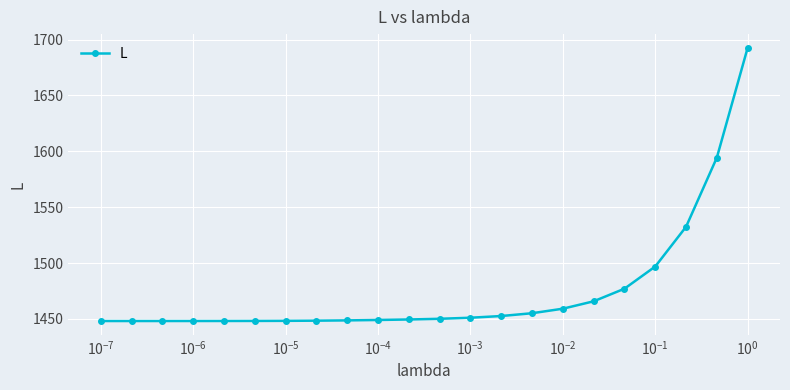

What is the smallest value displayed?

1448.2